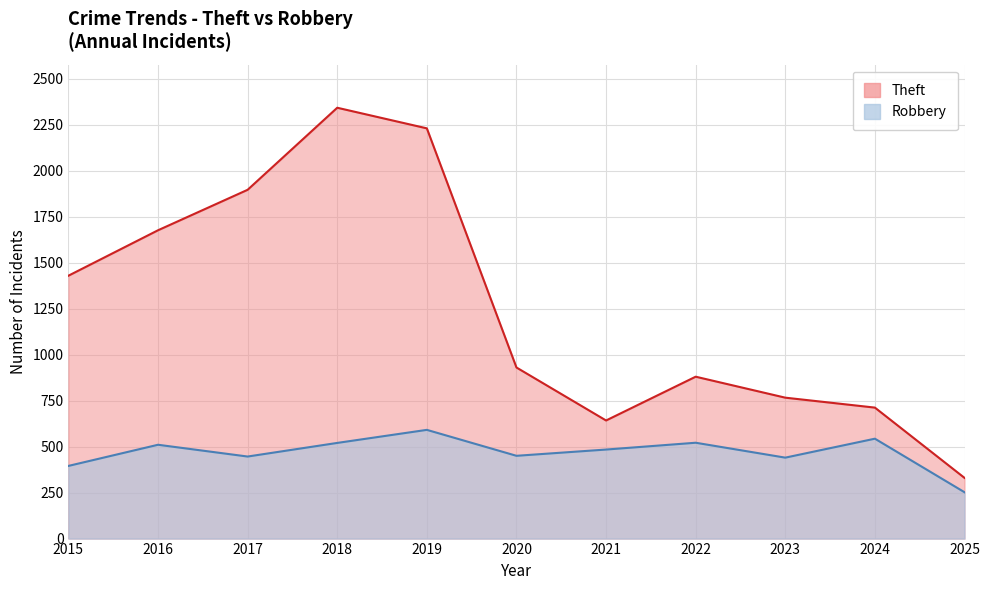

What is the minimum value shown in the chart?

252